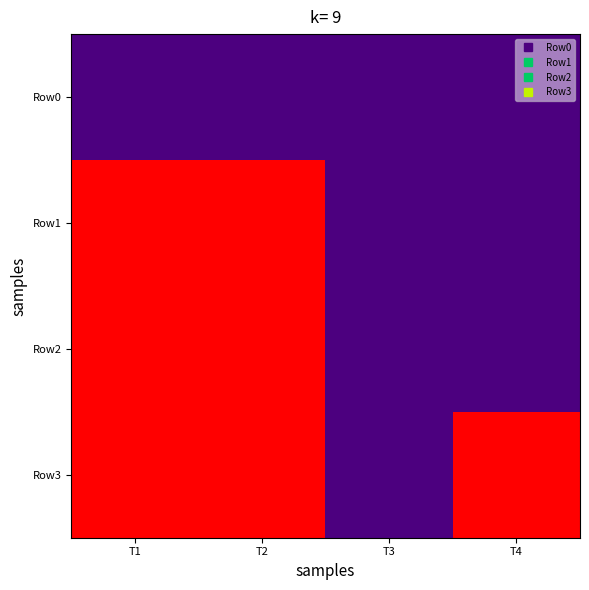

At T2, list the series in order from smallest to largest.

Row0, Row1, Row2, Row3